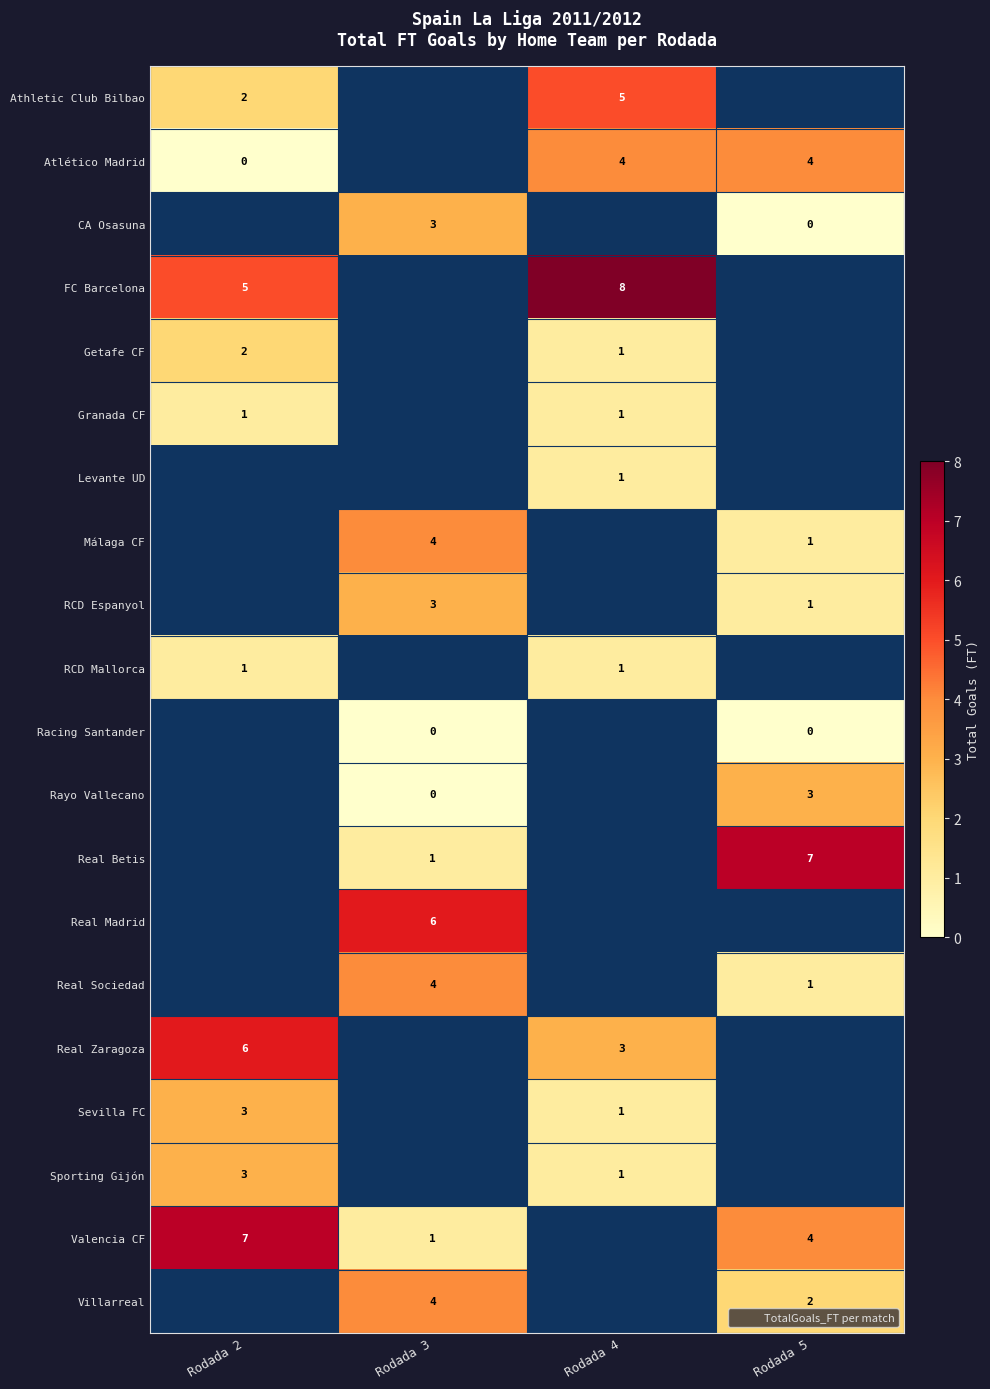

At how many categories does at least one series exceed 3?

4